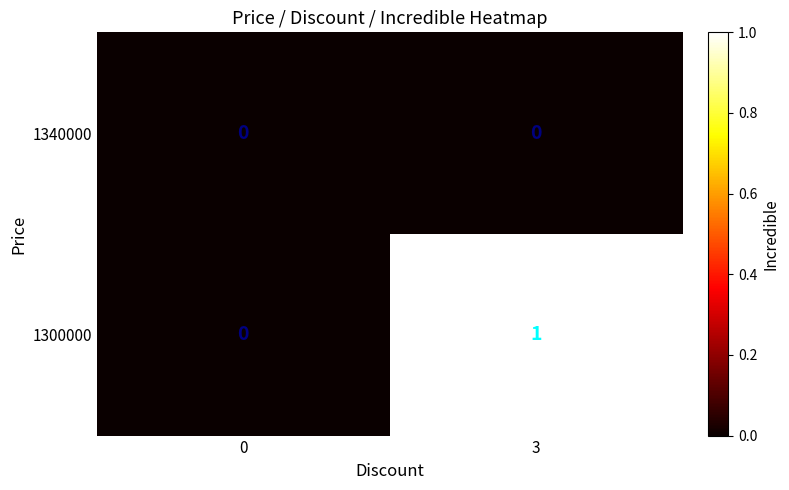

Is it true that 1300000 equals 0 at 0?

True